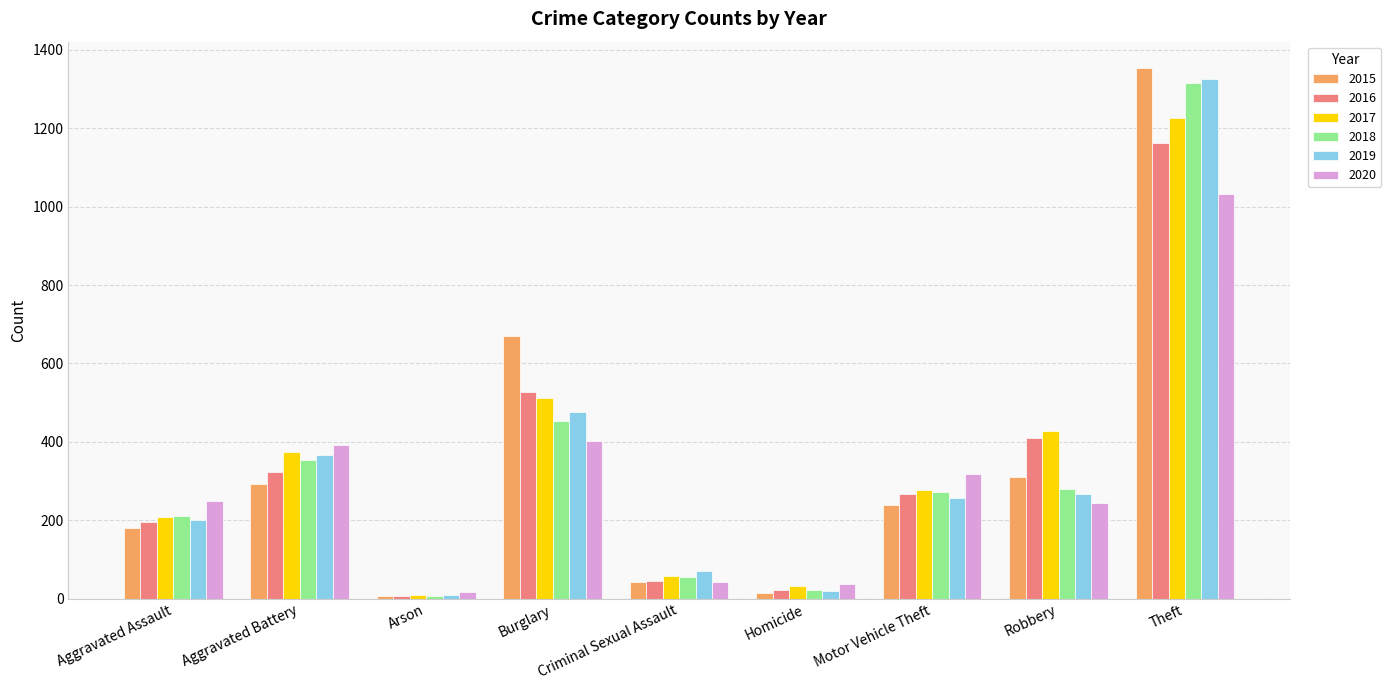

What is the sum of the 2018 values at Aggravated Battery and Arson?

361